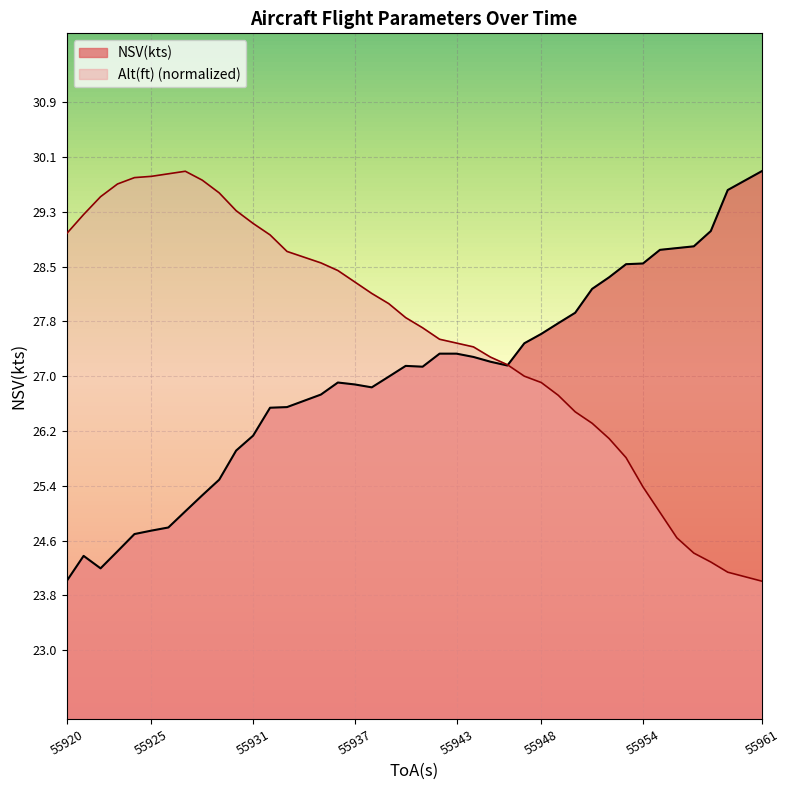

In NSV(kts), how many points are lower than both neighbors (excluding endpoints)?

4